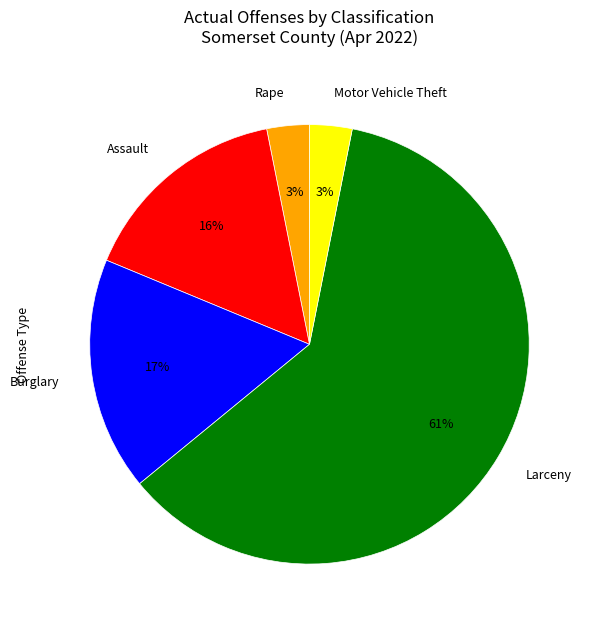

How many segments does this pie chart have?

5